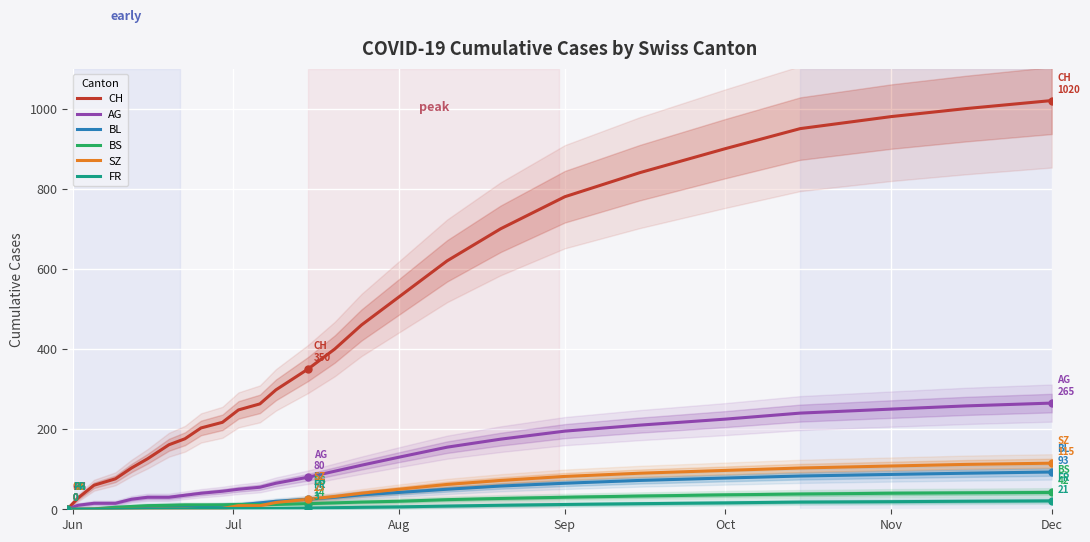

The SZ series shows 50 at Aug. True or false?

True